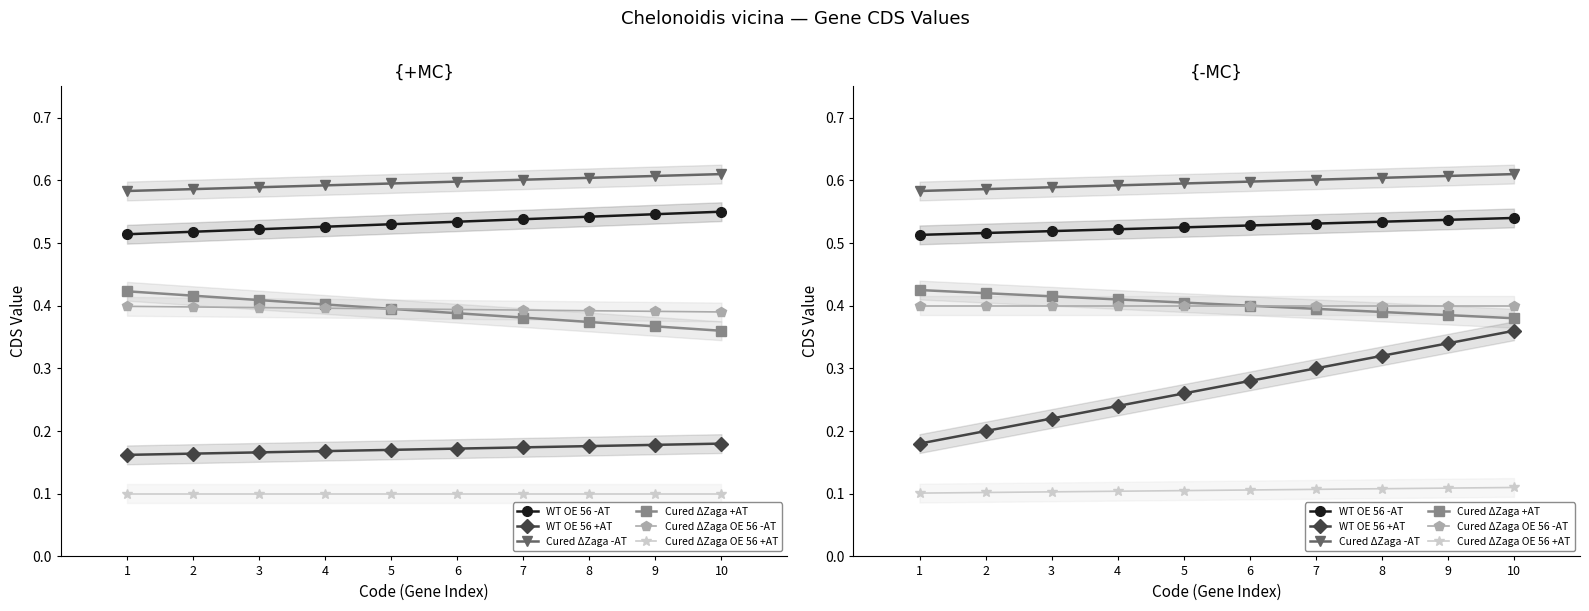

Between 8 and 10, which is larger?

10